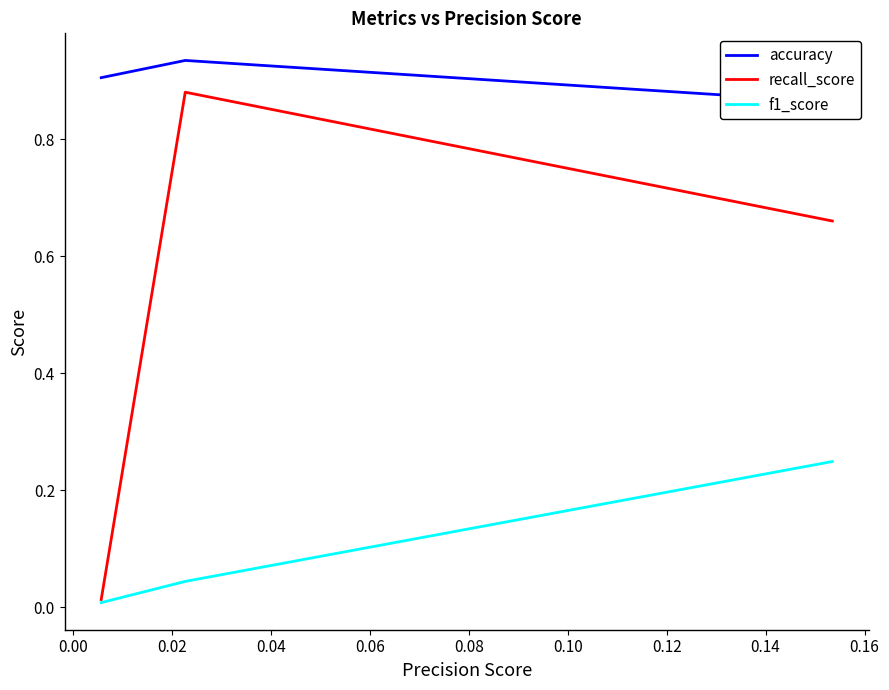

The recall_score series shows 0.5 at 0.00. True or false?

False